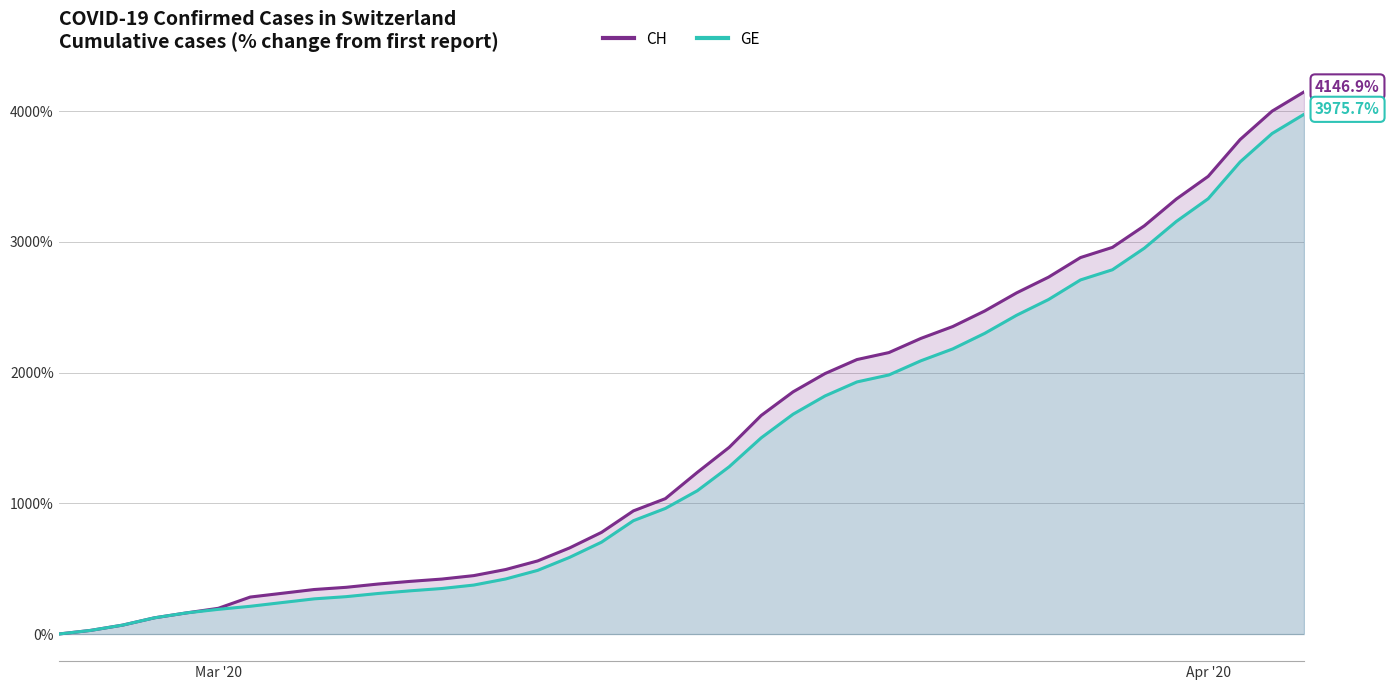

What is the maximum value shown in the chart?

4146.9